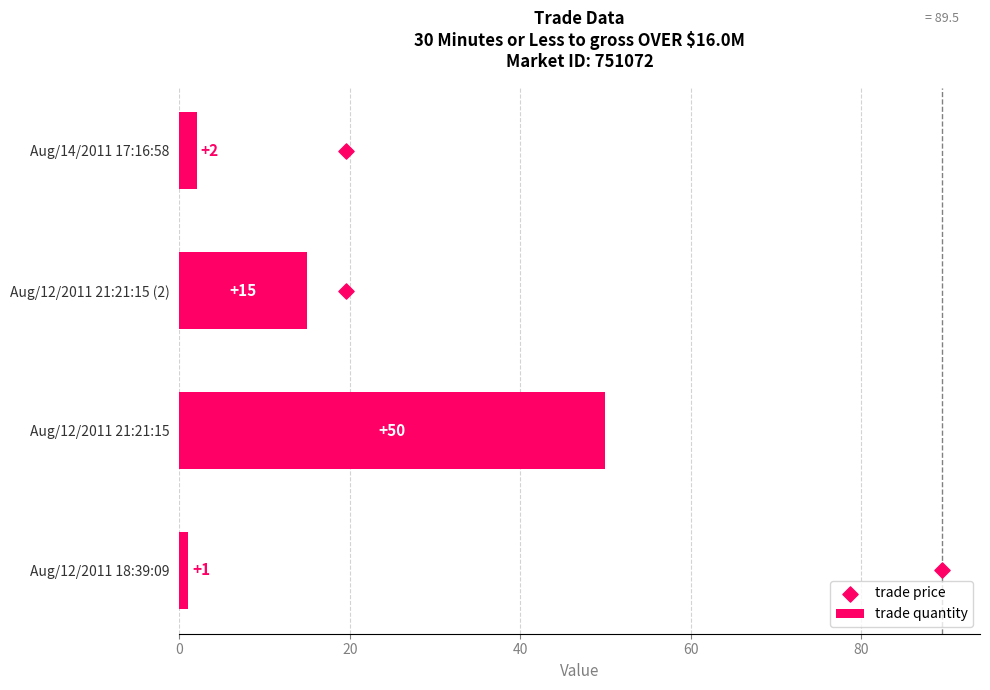

What are all the series names shown in the legend?

trade quantity, trade price